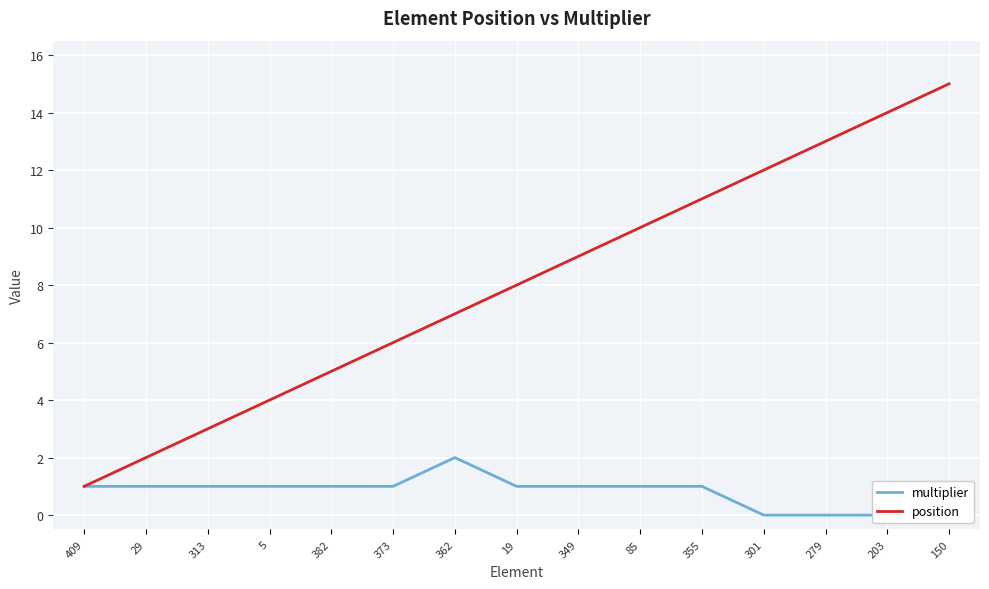

What is the label of the 3rd point from the left?

313